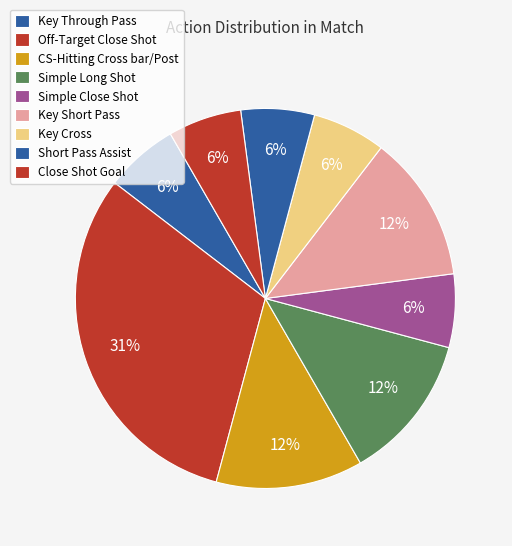

Is there a majority slice in this chart?

No